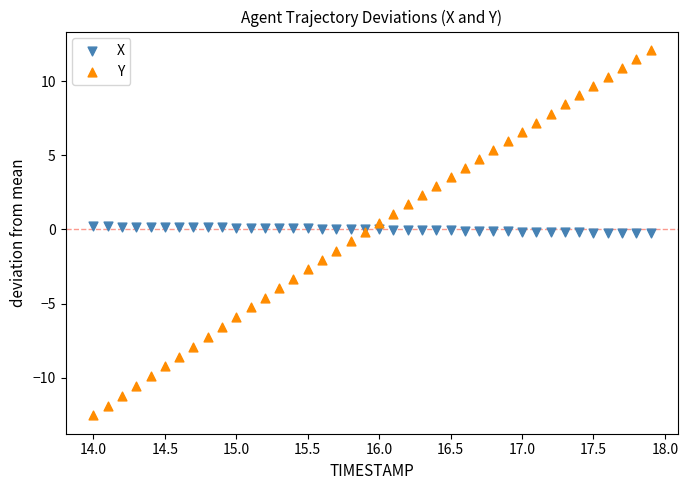

Which series contains the highest Y value?

Y